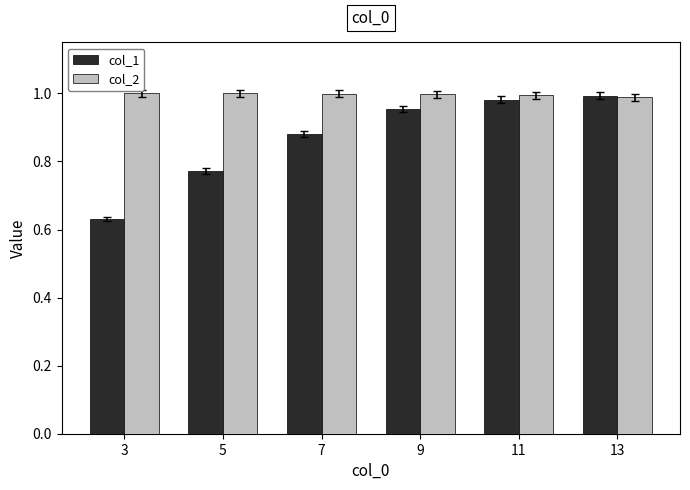

At how many categories does at least one series exceed 0?

6